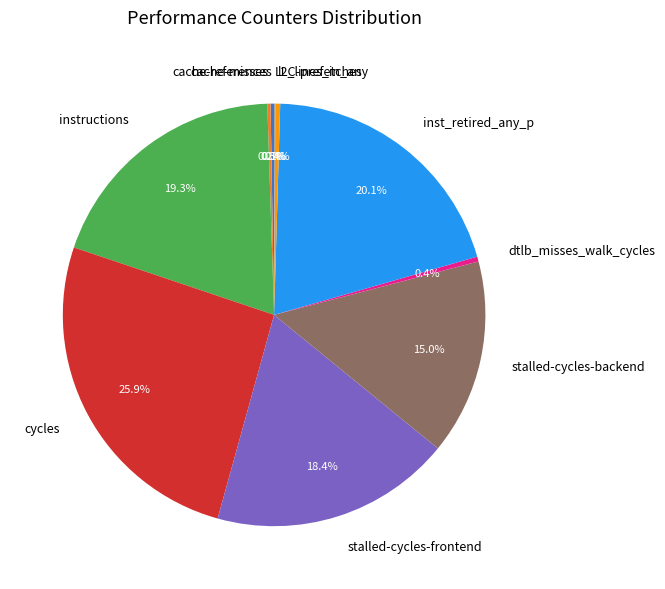

True or false: cycles accounts for 16% of the total.

False